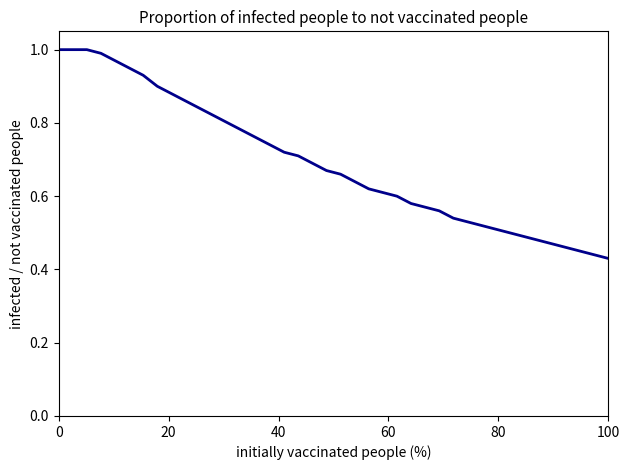

What is the label of the 19th point from the right?

21